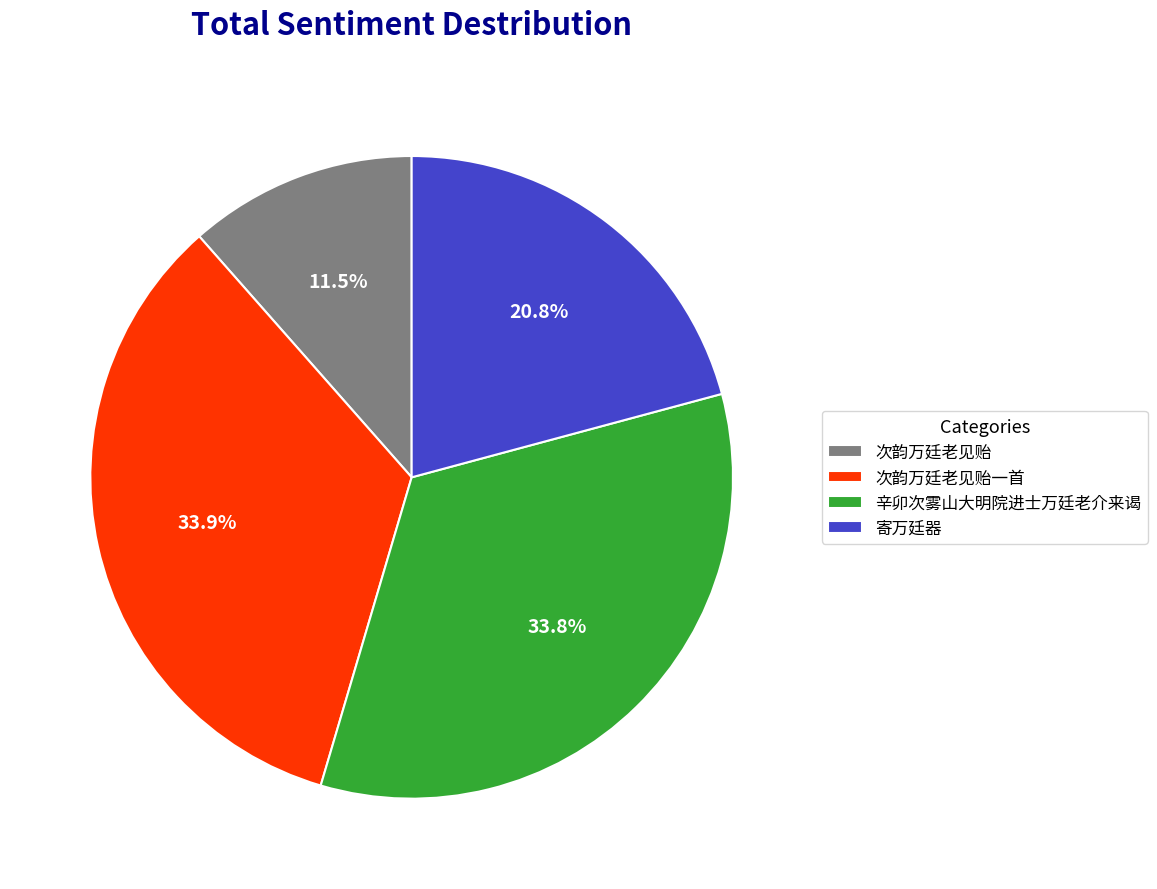

To the nearest percent, what percentage of the pie is 寄万廷器?

21%